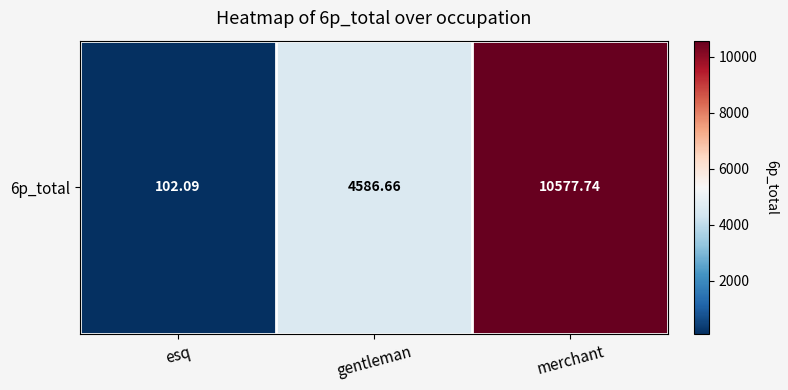

What is the change in value from esq to gentleman?

+4484.6